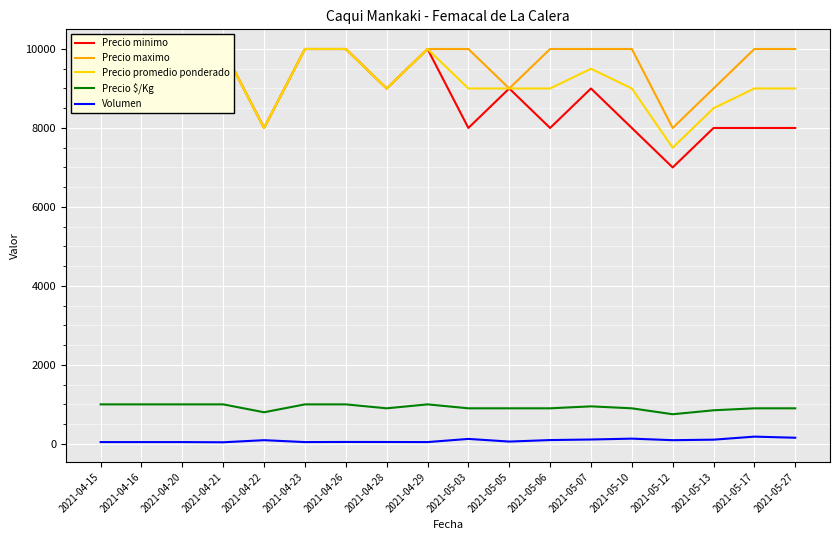

What is the difference between the second highest and second lowest values in the Precio promedio ponderado series?

2000